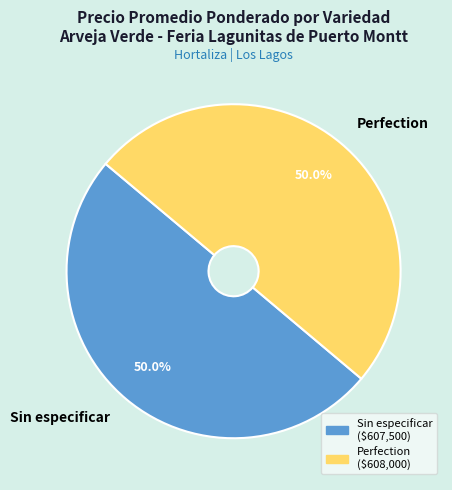

To the nearest percent, what is the difference between the largest and smallest slice percentages?

0%